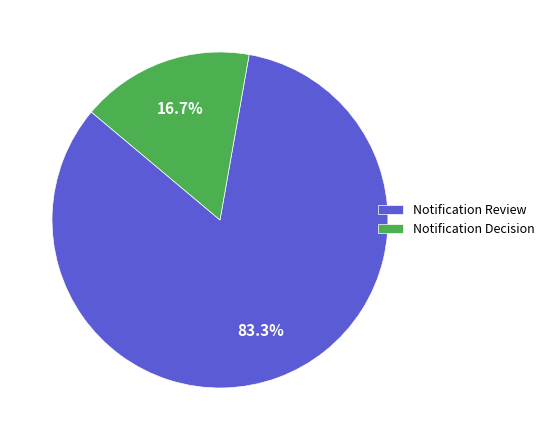

To the nearest percent, what is the difference between the Notification Decision and Notification Review slice percentages?

67%